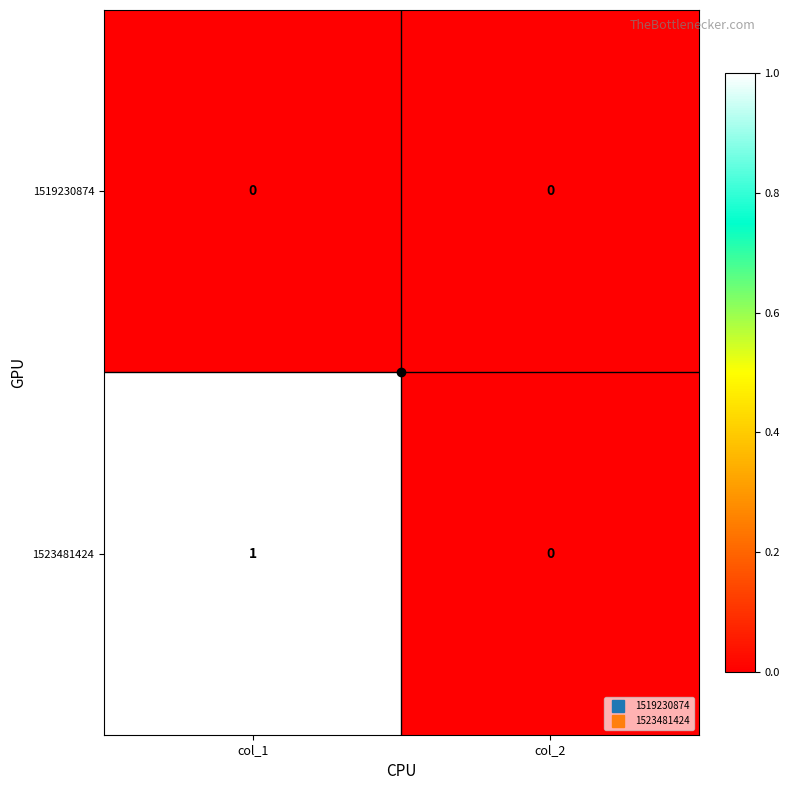

Which series has the largest total across all categories?

1523481424